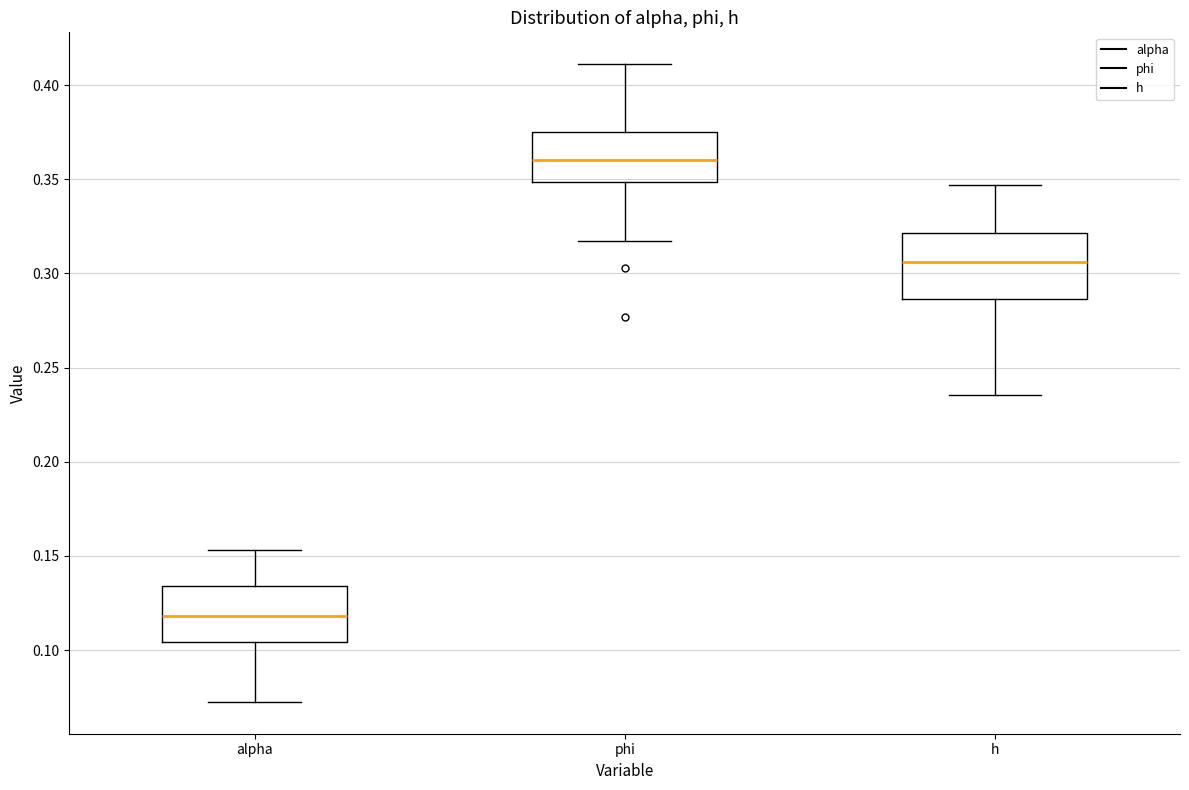

Where is the upper edge of the box for phi on the y-axis? The values are not printed on the chart, so give them approximately, as read against the axis.

0.375